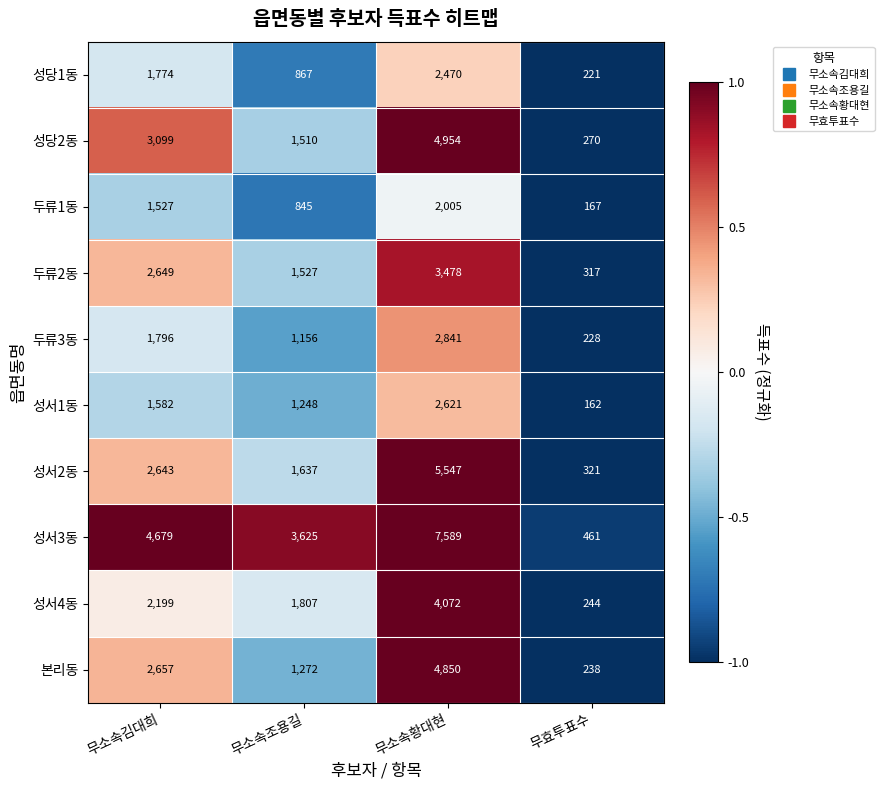

Count the number of categories in the chart.

4